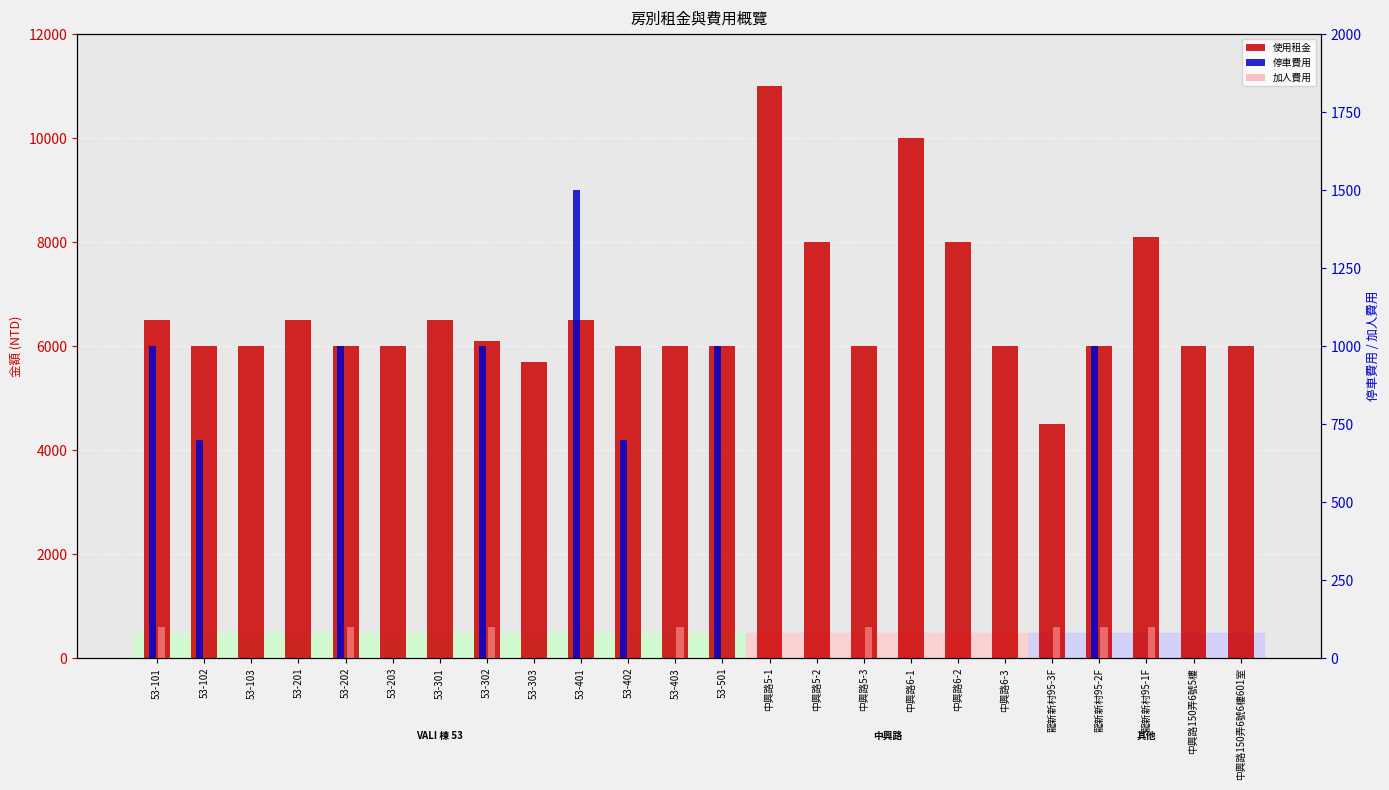

At which category is the sum across all series the highest?

中興路5-1